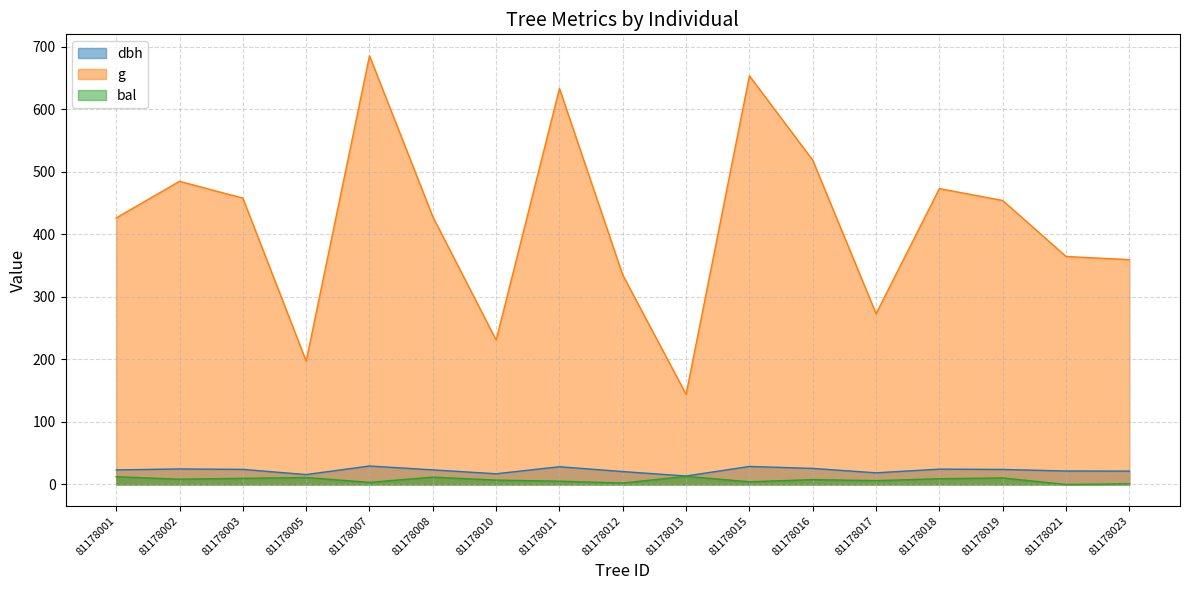

True or false: dbh and bal cross at least once.

False